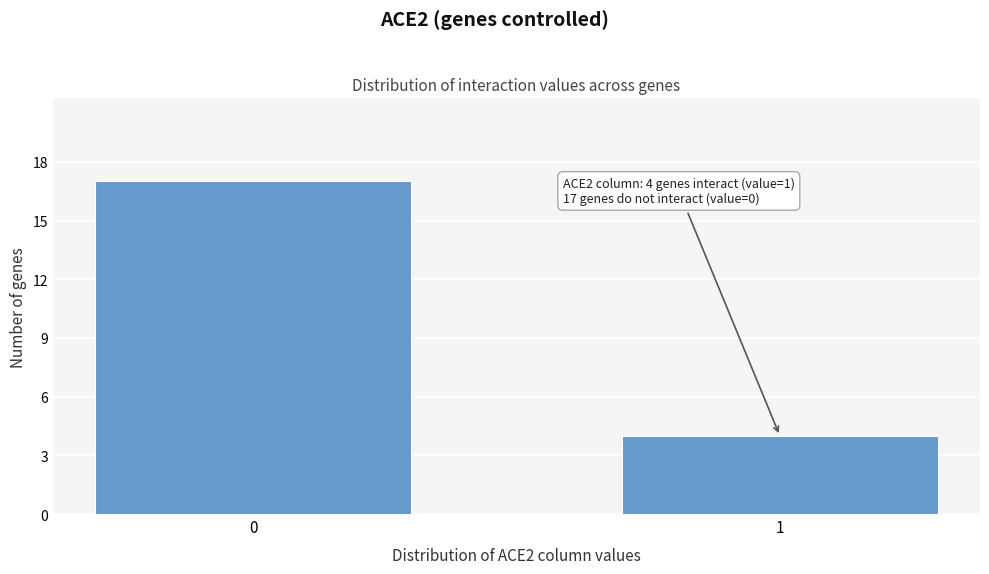

Reading right to left, list all the values displayed in this chart.

4	17